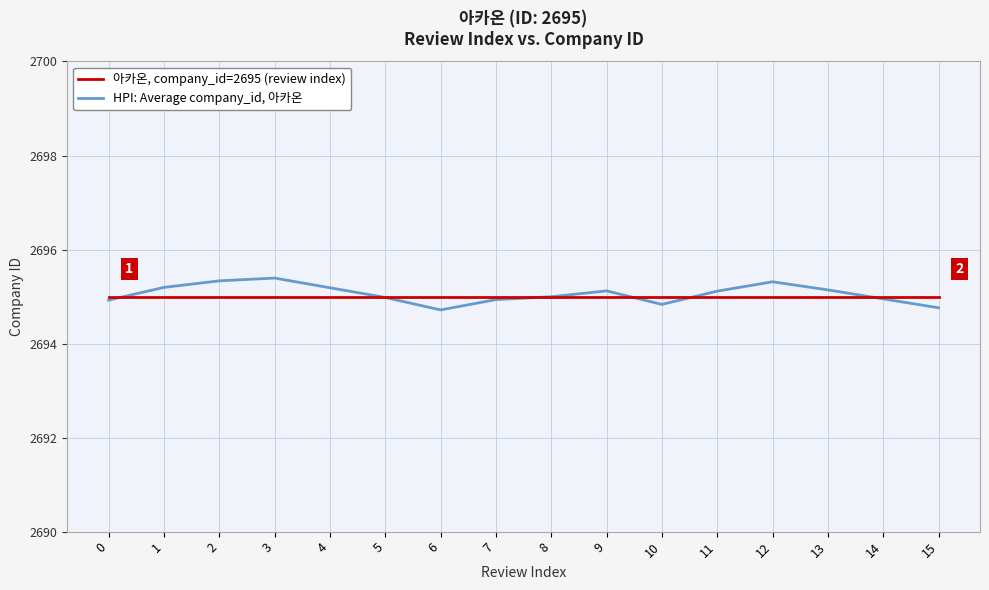

What are all the series names shown in the legend?

아카온, company_id=2695 (review index), HPI: Average company_id, 아카온